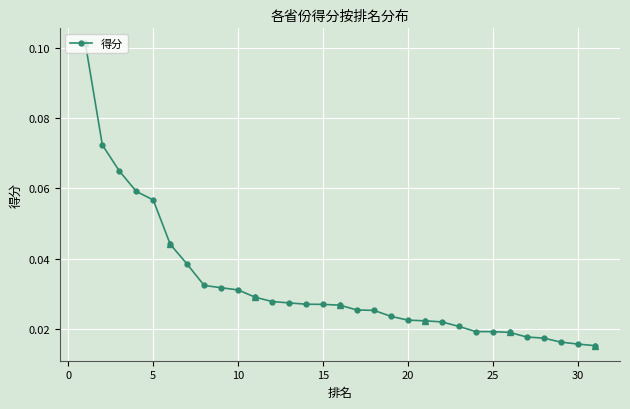

Is this an area chart (filled region under the line)?

No